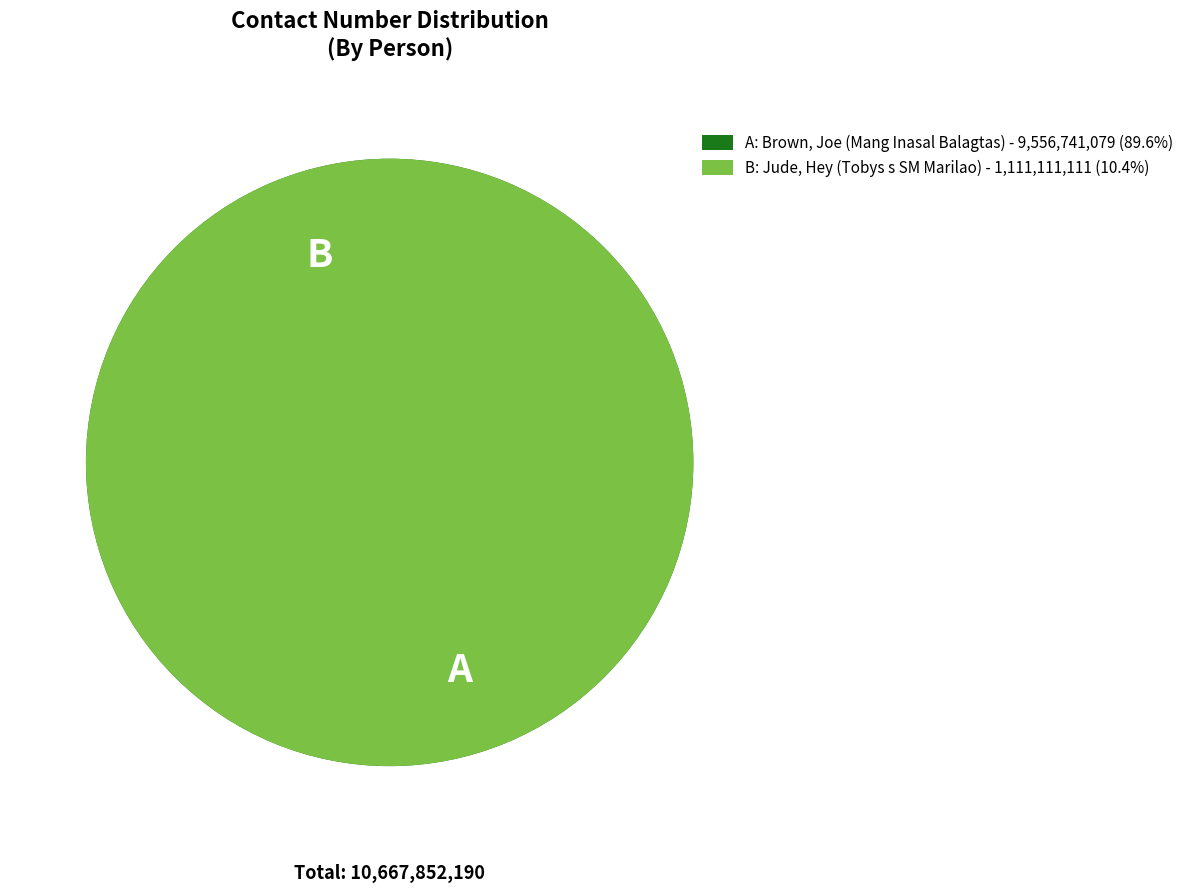

To the nearest percent, what is the average slice percentage?

50%